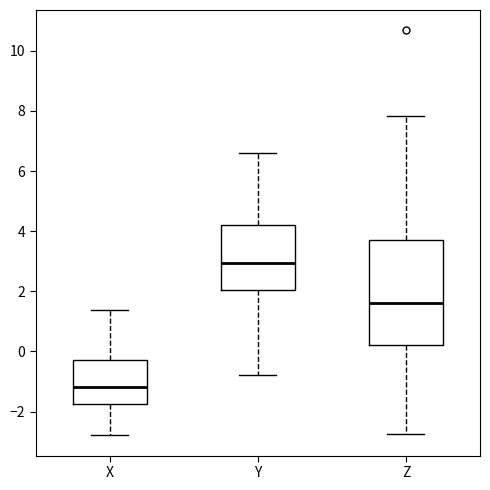

Which box has the lowest median line?

X